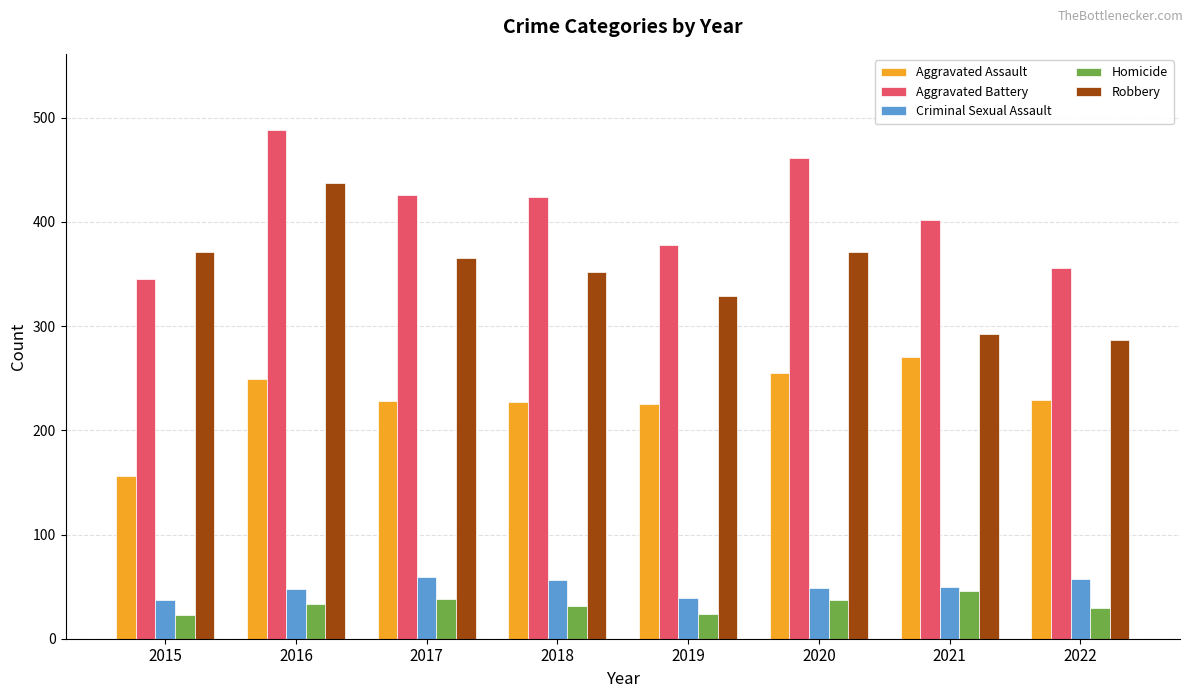

The value of Aggravated Assault at 2022 is 88. True or false?

False